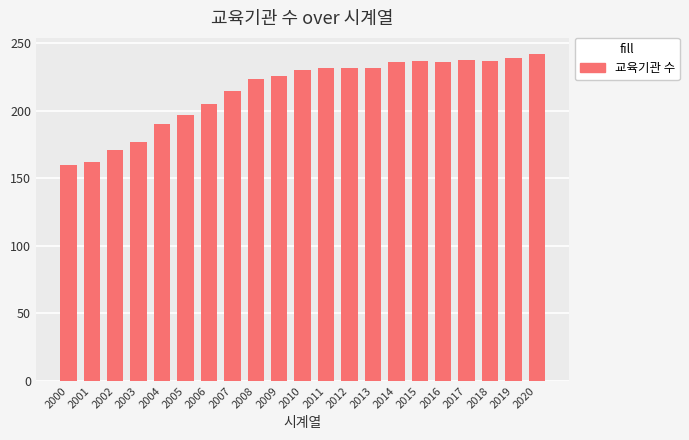

What is the sum of all values?

4518